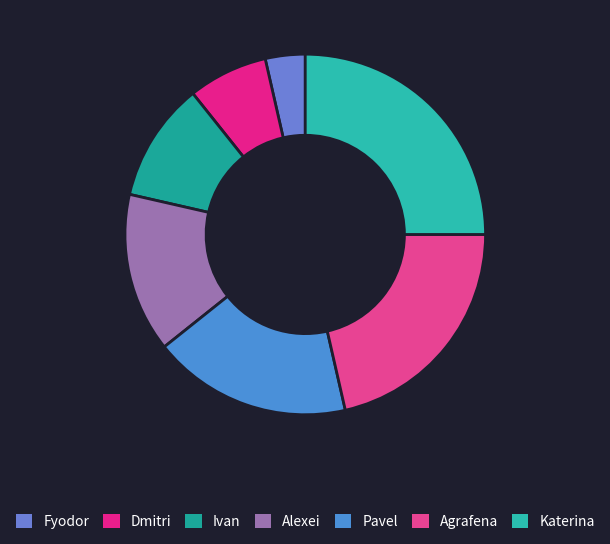

Count the number of slices in the pie.

7